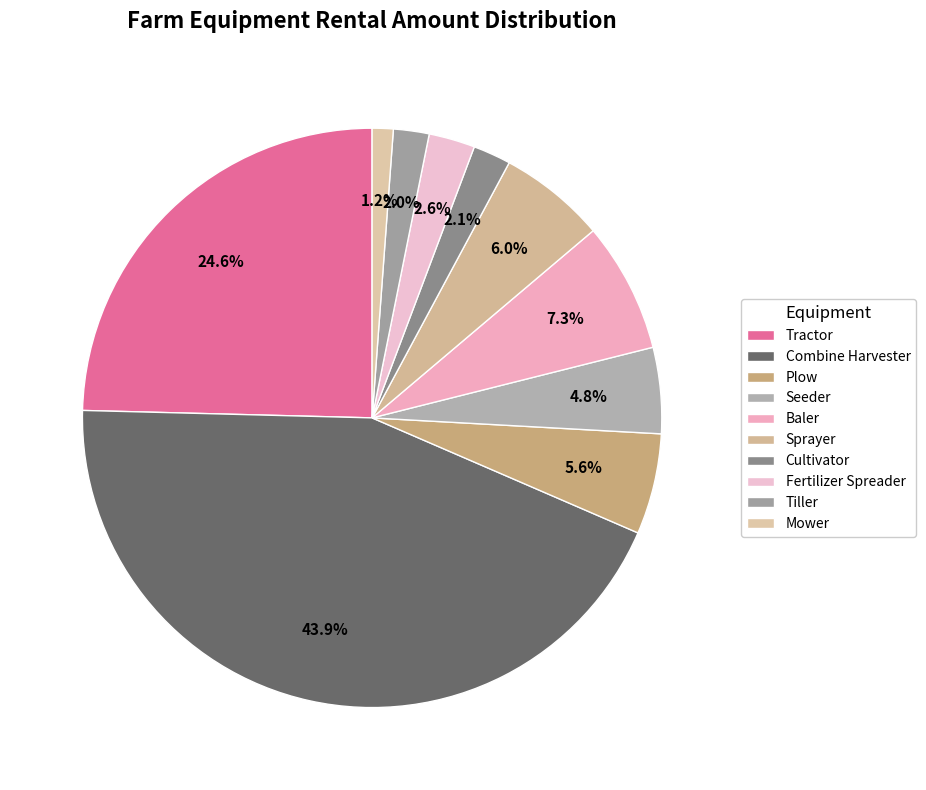

To the nearest percent, what is the average slice percentage?

10%